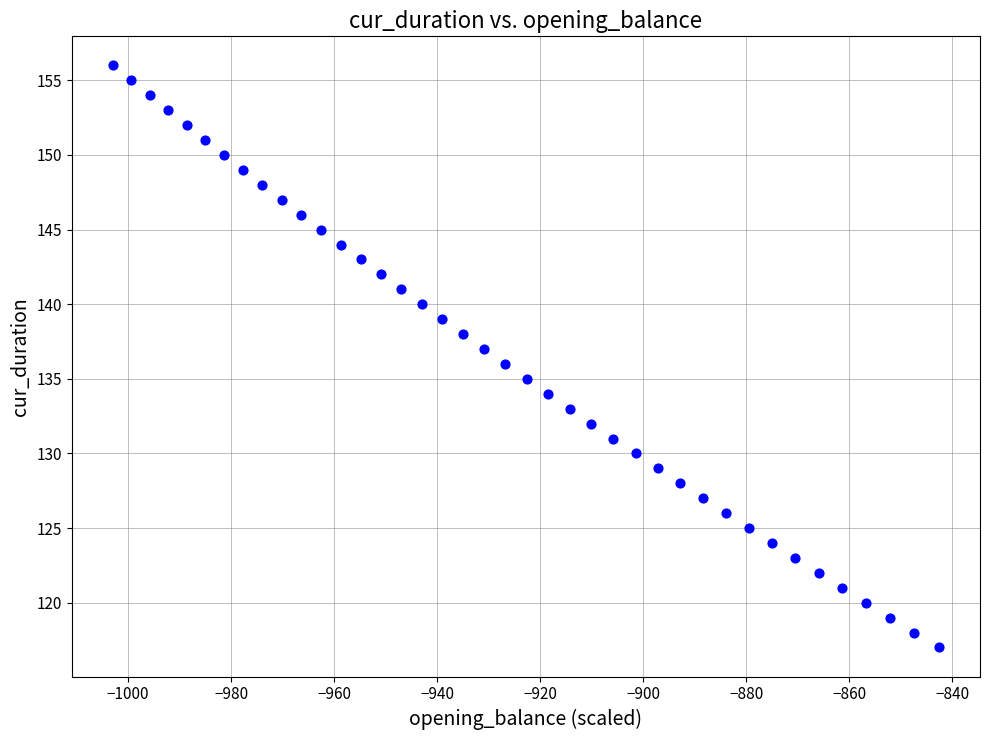

What is the range of Y values (max minus min)?

39